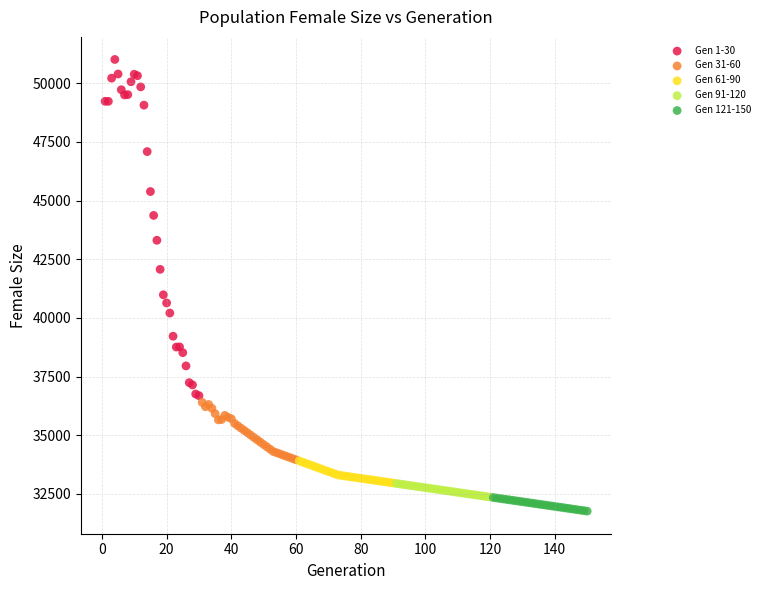

Which series reaches the maximum Y coordinate?

Gen 1-30